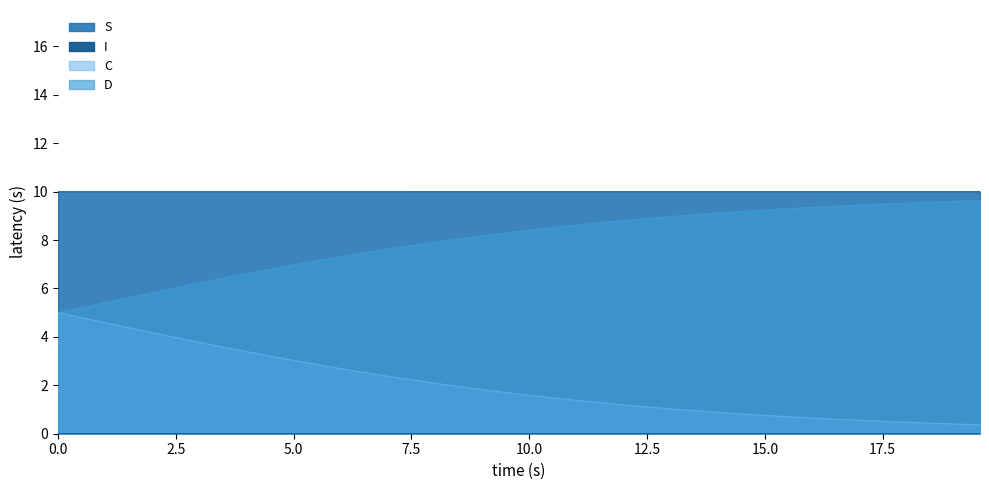

Which series has the largest total across all categories?

S